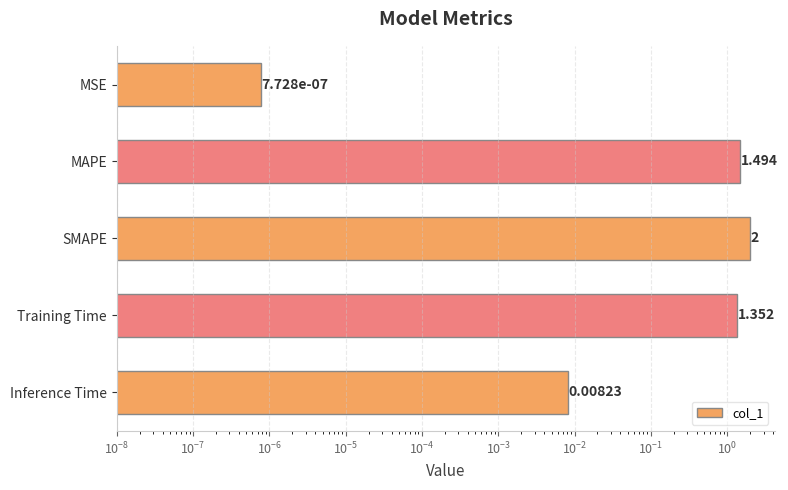

What is the difference between the second highest and second lowest values?

1.5